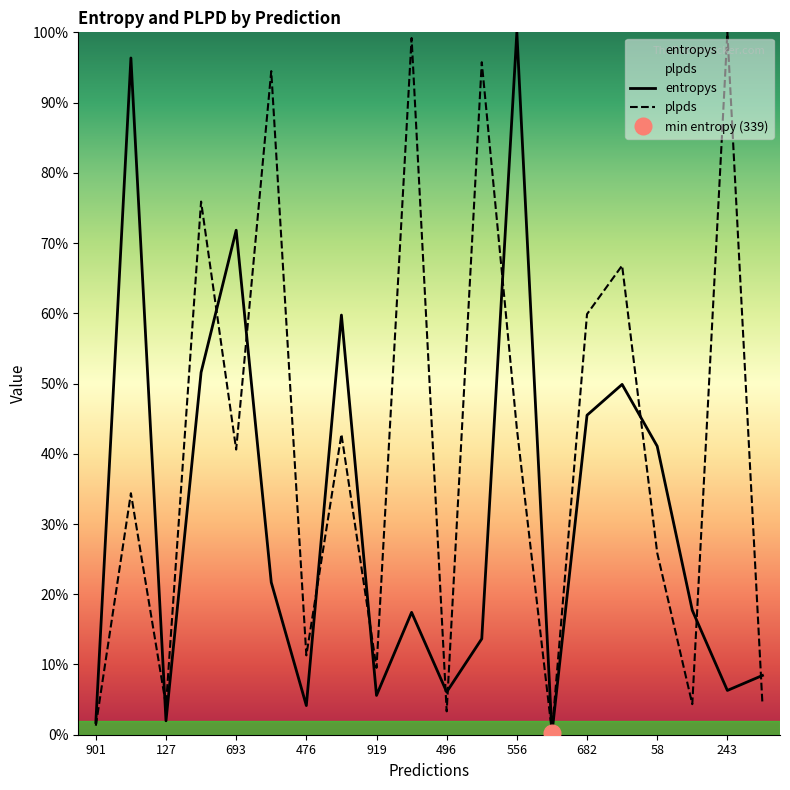

What is the difference between the entropys values at 315 and 693?

0.5